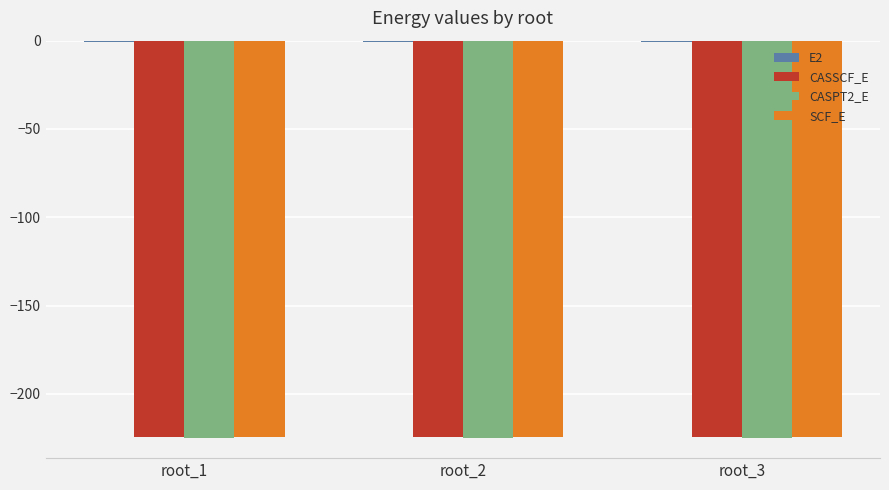

What is the maximum value shown in the chart?

-0.6